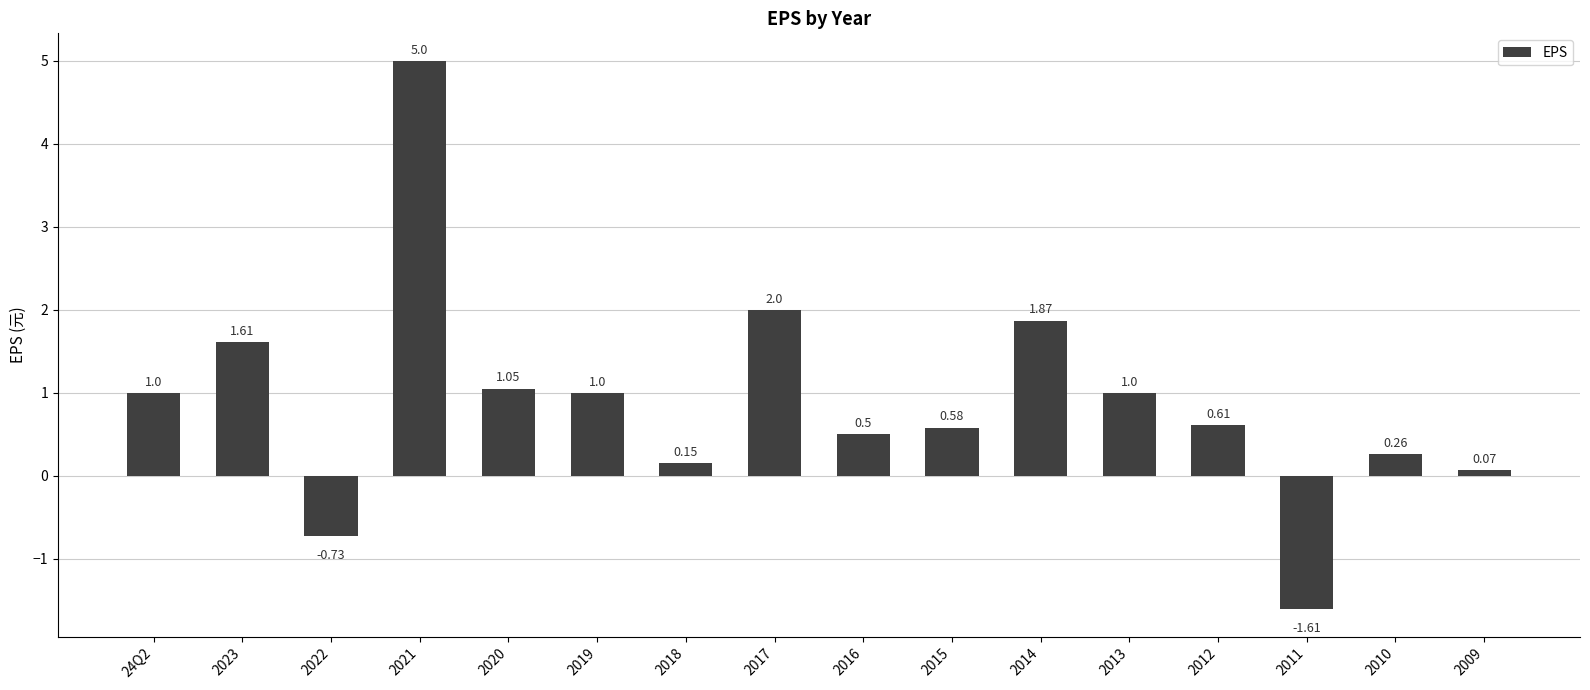

What is the average value?

0.9